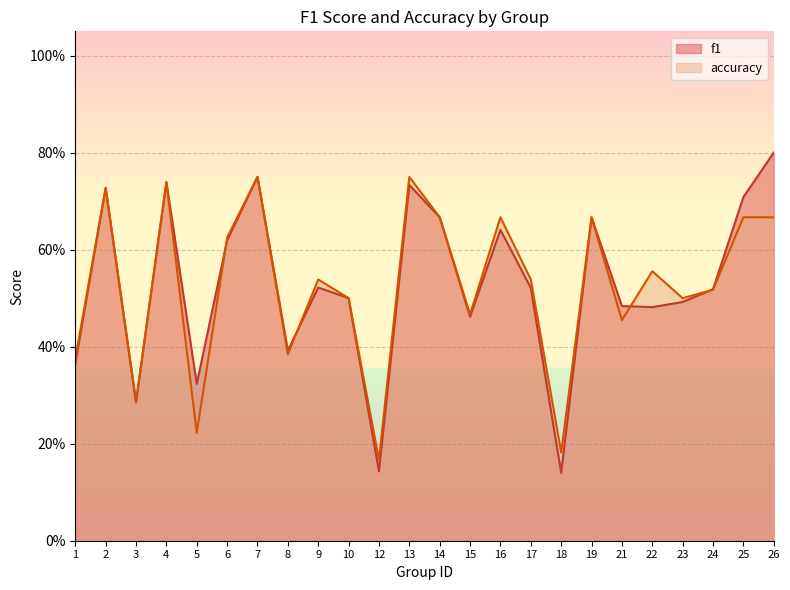

Between 12 and 14, which is larger?

14